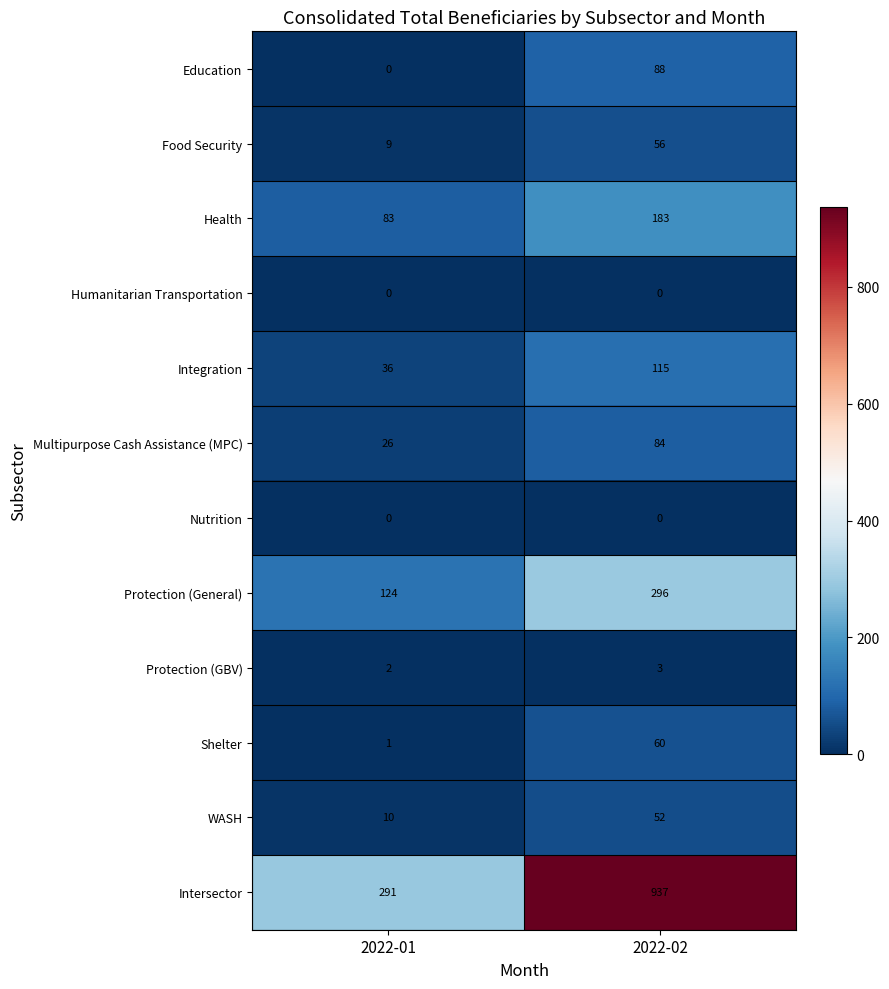

What value does the Protection (General) series have at 2022-02, to the nearest 5?

295